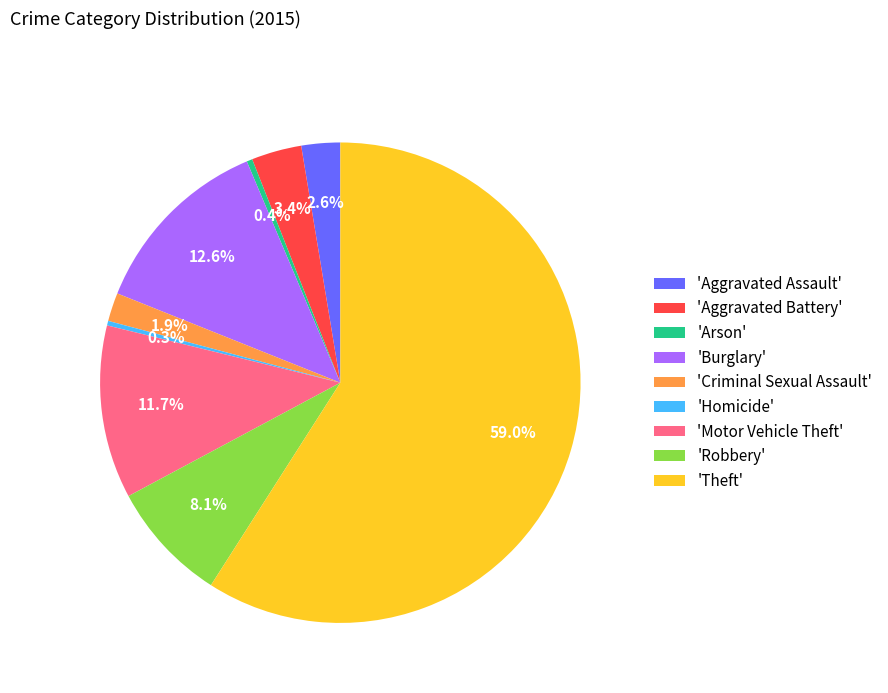

Between 'Motor Vehicle Theft' and 'Burglary', which is larger?

'Burglary'